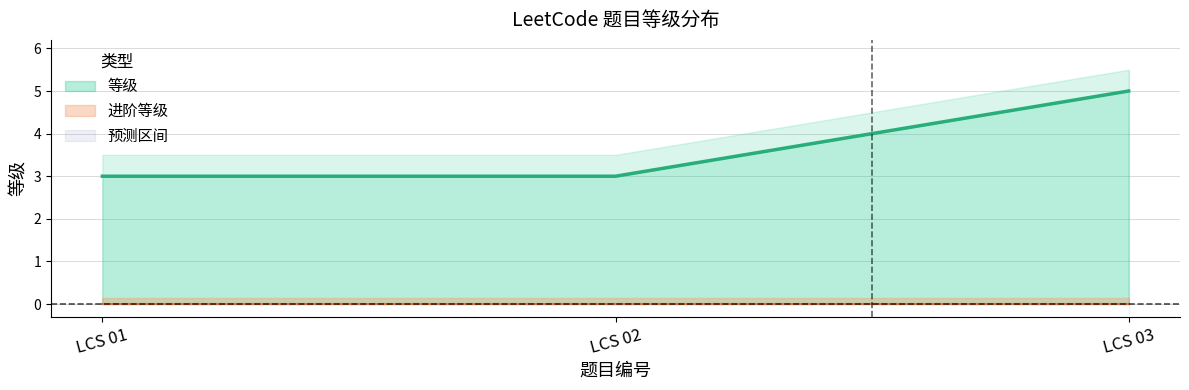

Approximately how many times larger is the value at LCS 03 compared to LCS 02?

1.7